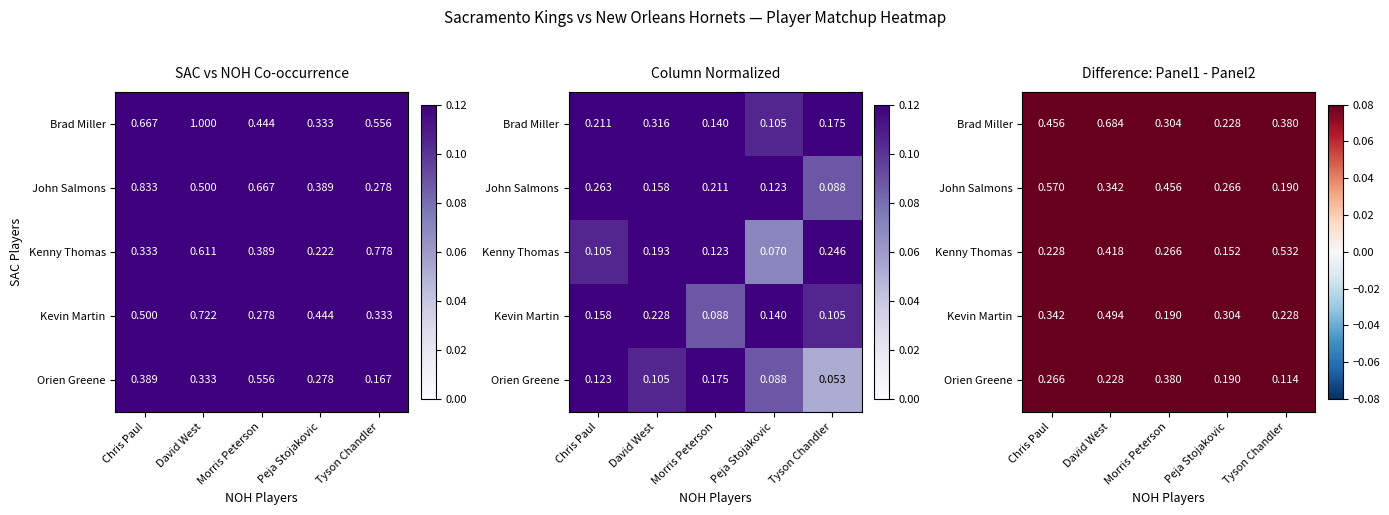

The Orien Greene series shows 0.2 at Tyson Chandler. True or false?

False